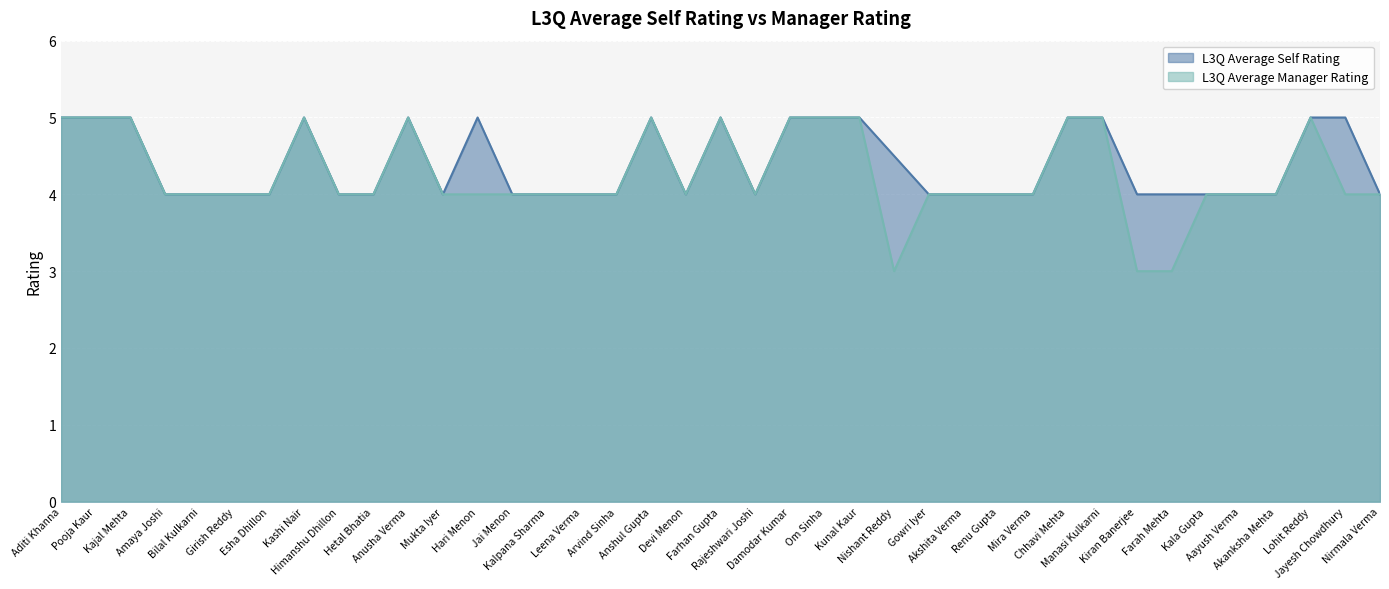

What is the average value of the L3Q Average Self Rating series?

4.4